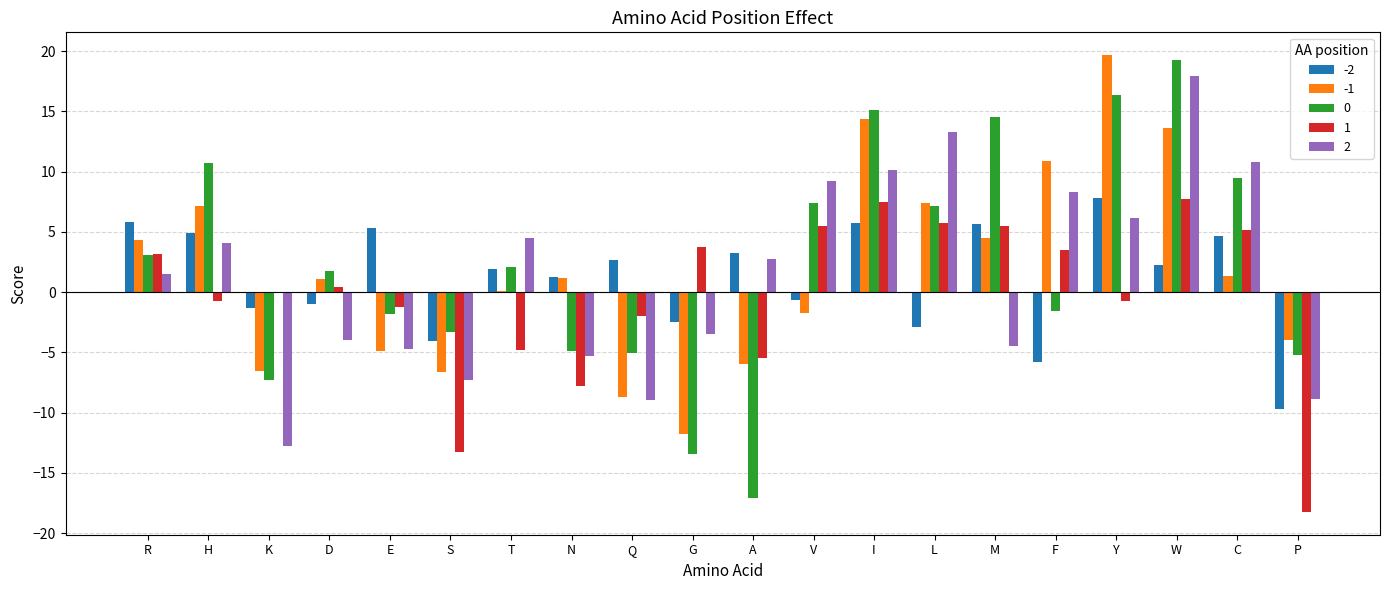

What is the spread (max minus min) of values at L?

16.1